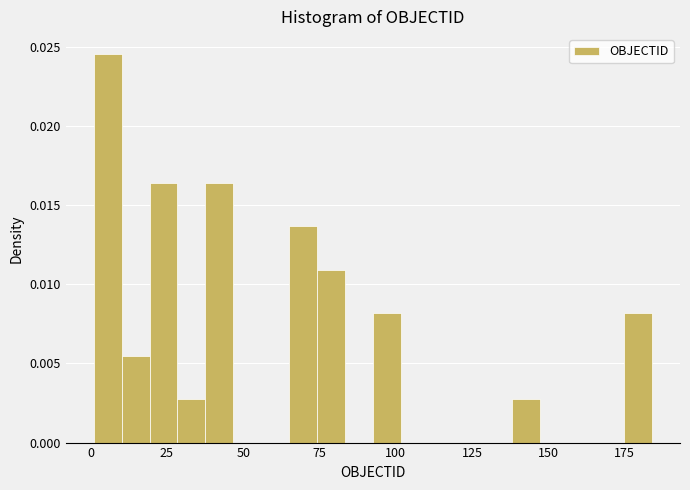

Read against the x-axis, roughly where is the centre of the tallest bar?

5